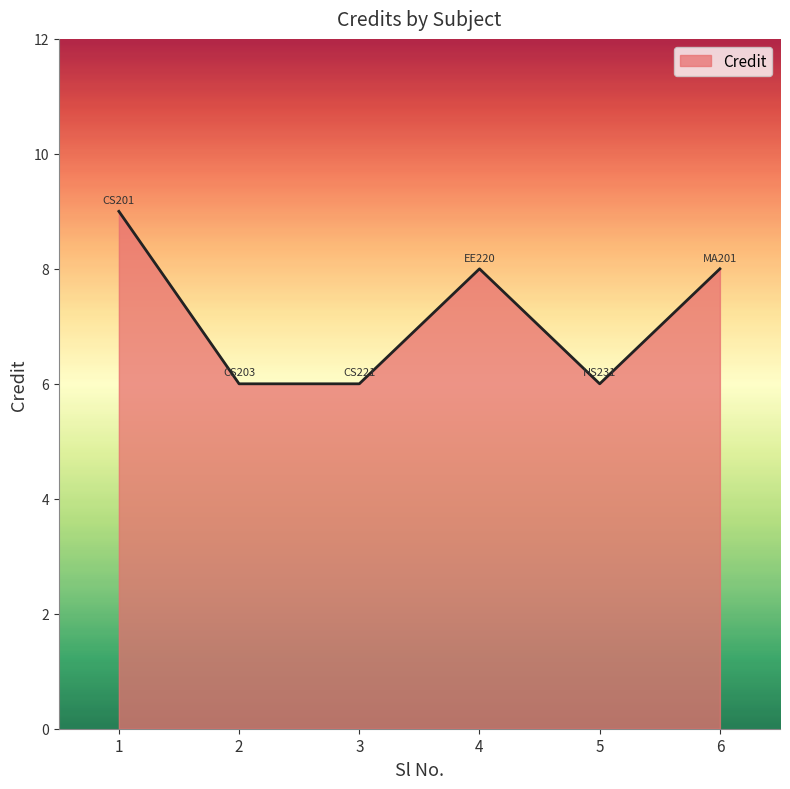

Is it true that the value at 1 is 9?

True